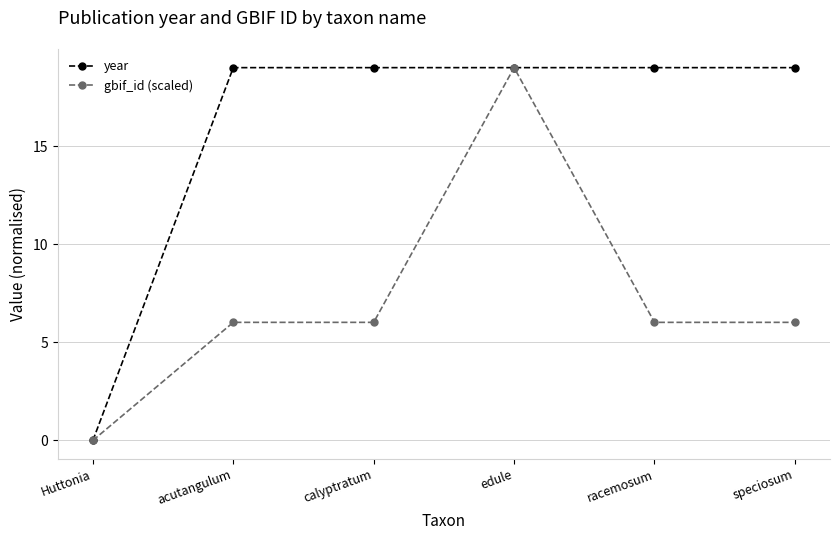

What are all the series names shown in the legend?

year, gbif_id (scaled)